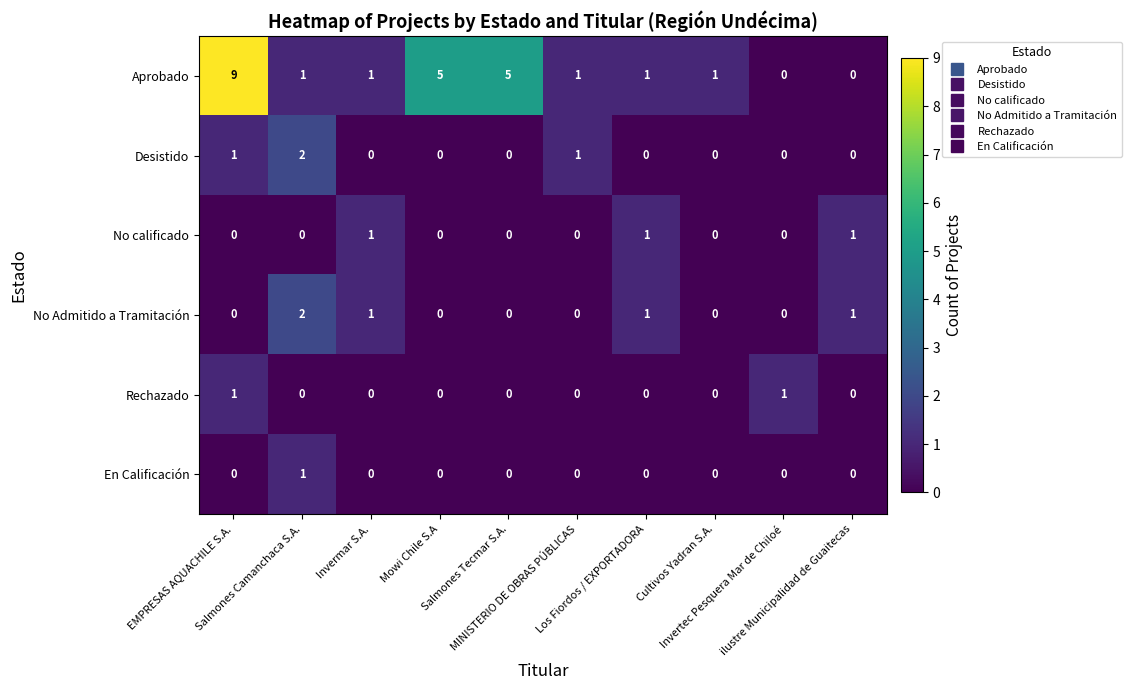

What is the maximum value shown in the chart?

9